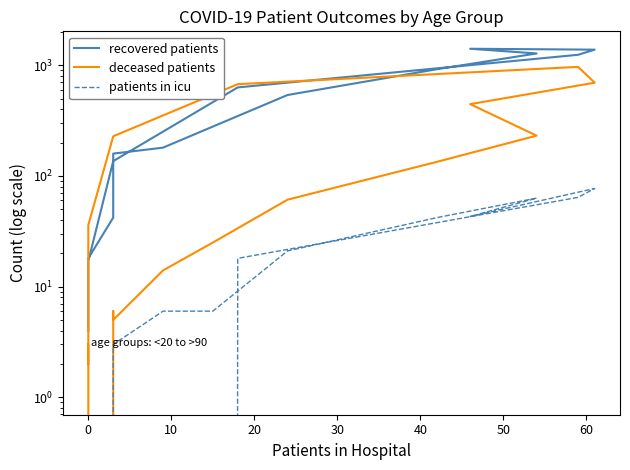

How many values in the deceased patients series are below 61?

8